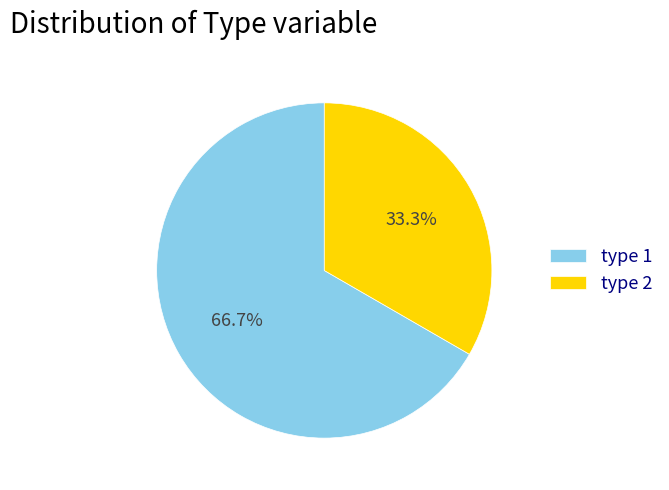

True or false: type 2 accounts for 46% of the total.

False